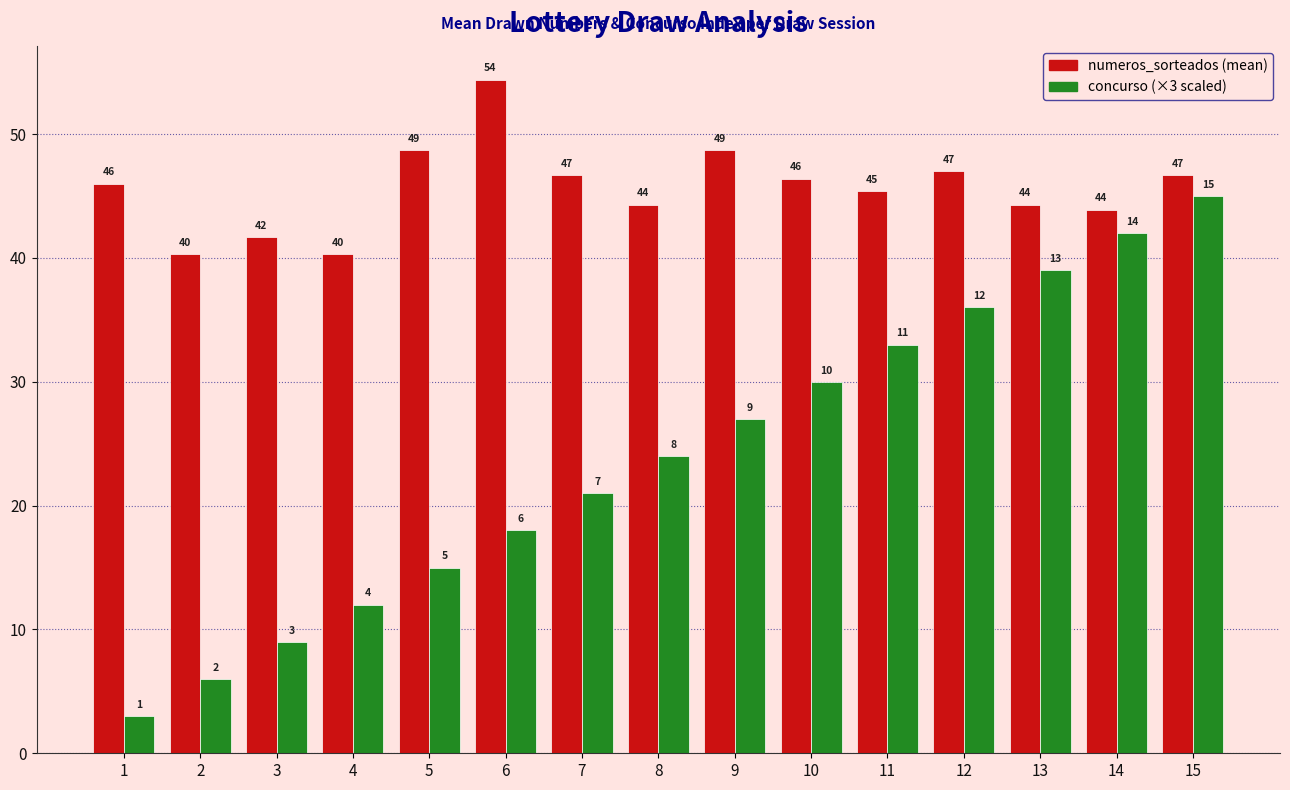

What is the minimum value shown in the chart?

3.0